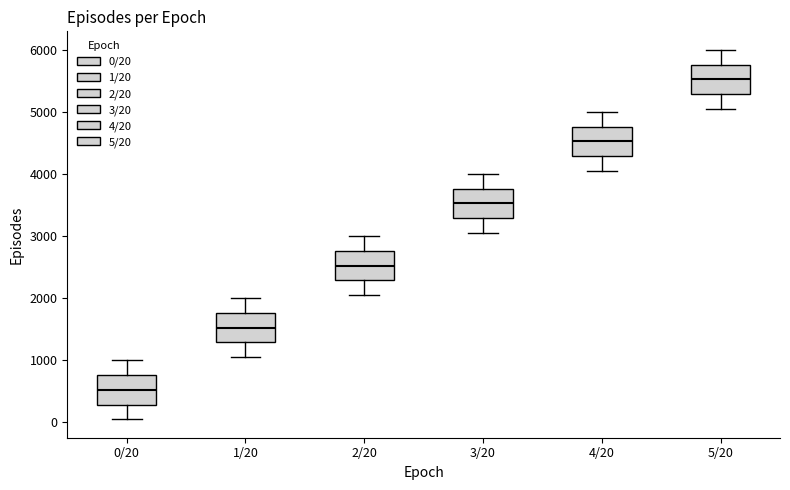

Which box's median line is the lowest?

0/20